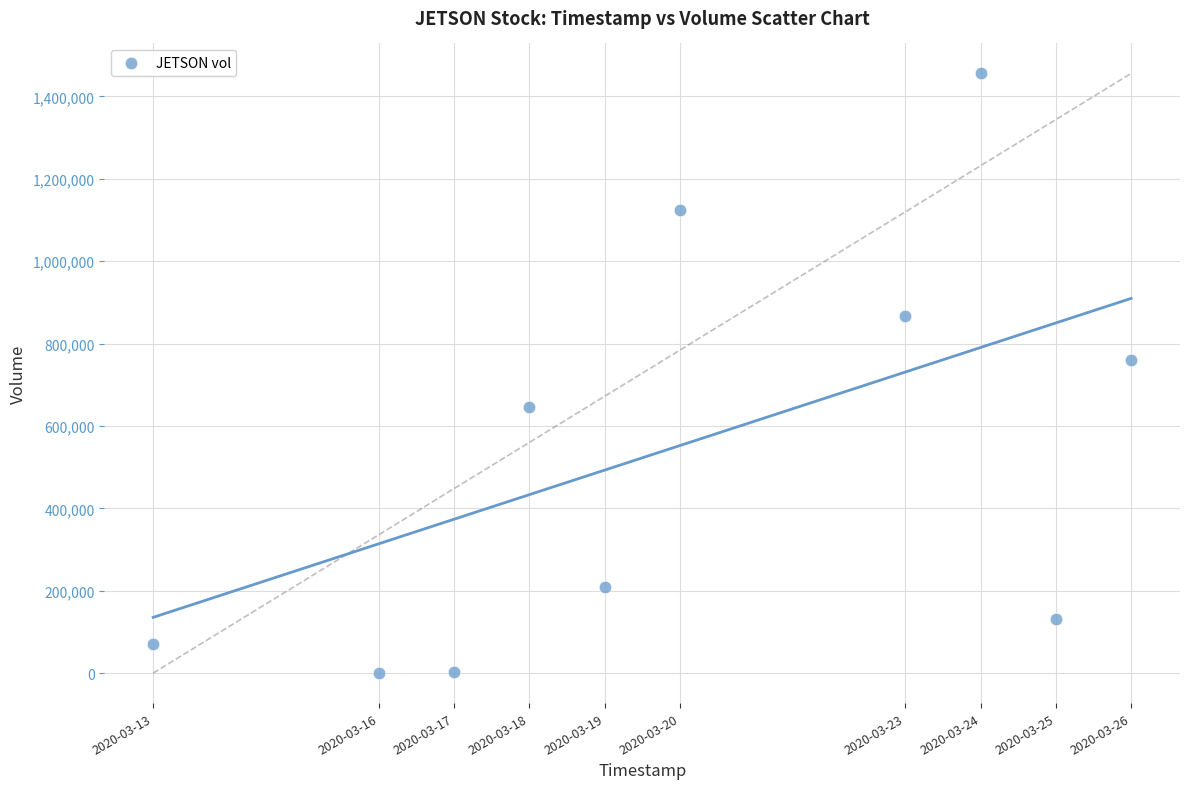

What is the average X value?

1584671040